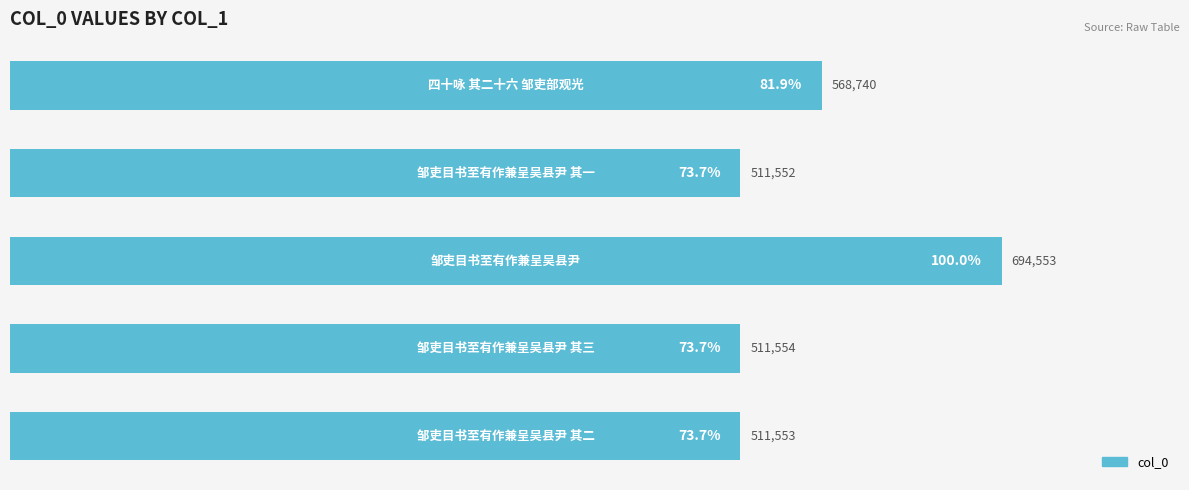

What is the smallest value displayed?

511552